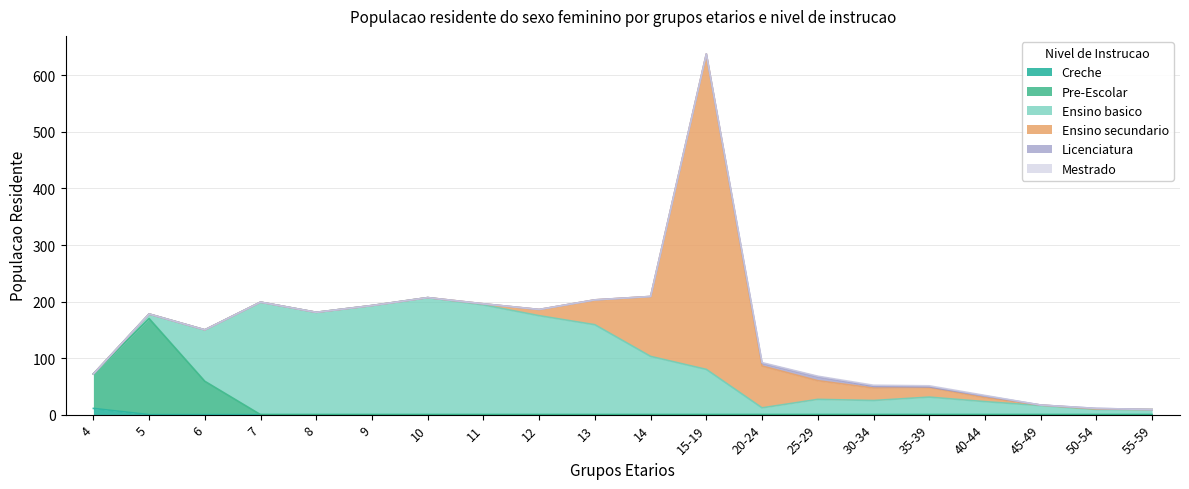

Reading right to left, list all the values displayed in this chart.

Creche: 0	0	0	0	0	0	0	0	0	0	0	0	0	0	0	0	0	0	0	11
Pre-Escolar: 0	0	0	0	0	0	0	0	0	0	0	0	0	0	0	0	0	59	170	61
Ensino basico: 9	9	16	23	31	25	27	12	80	103	159	175	194	207	193	181	199	91	8	0
Ensino secundario: 0	1	1	7	17	22	33	74	558	106	44	11	2	0	0	0	0	0	0	0
Licenciatura: 0	1	0	3	1	3	7	5	0	0	0	0	0	0	0	0	0	0	0	0
Mestrado: 0	0	0	1	2	2	1	1	0	0	0	0	0	0	0	0	0	0	0	0